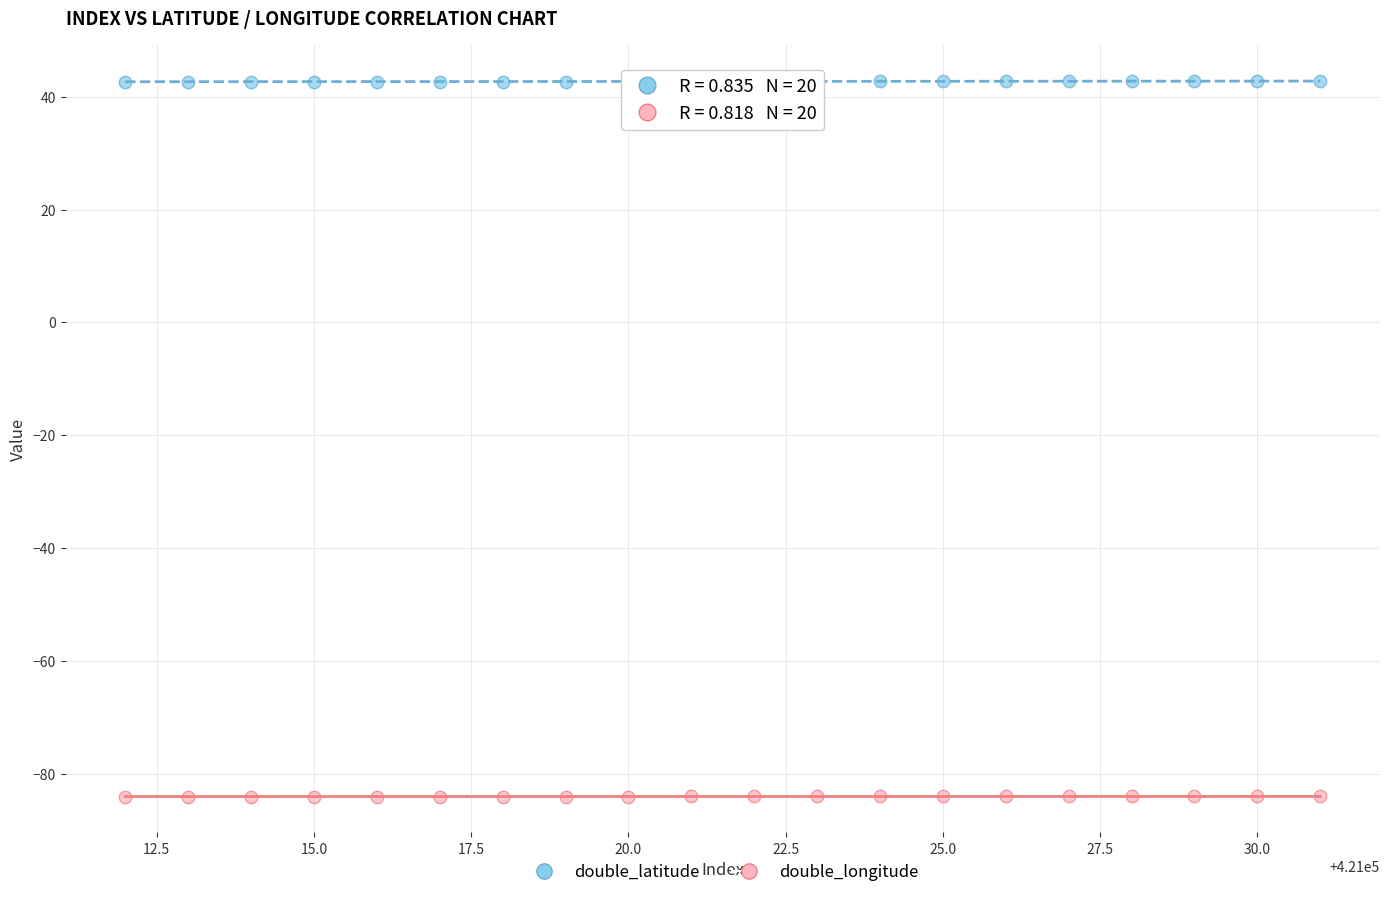

Across all data points, what is the range of X values (max minus min)?

19.0